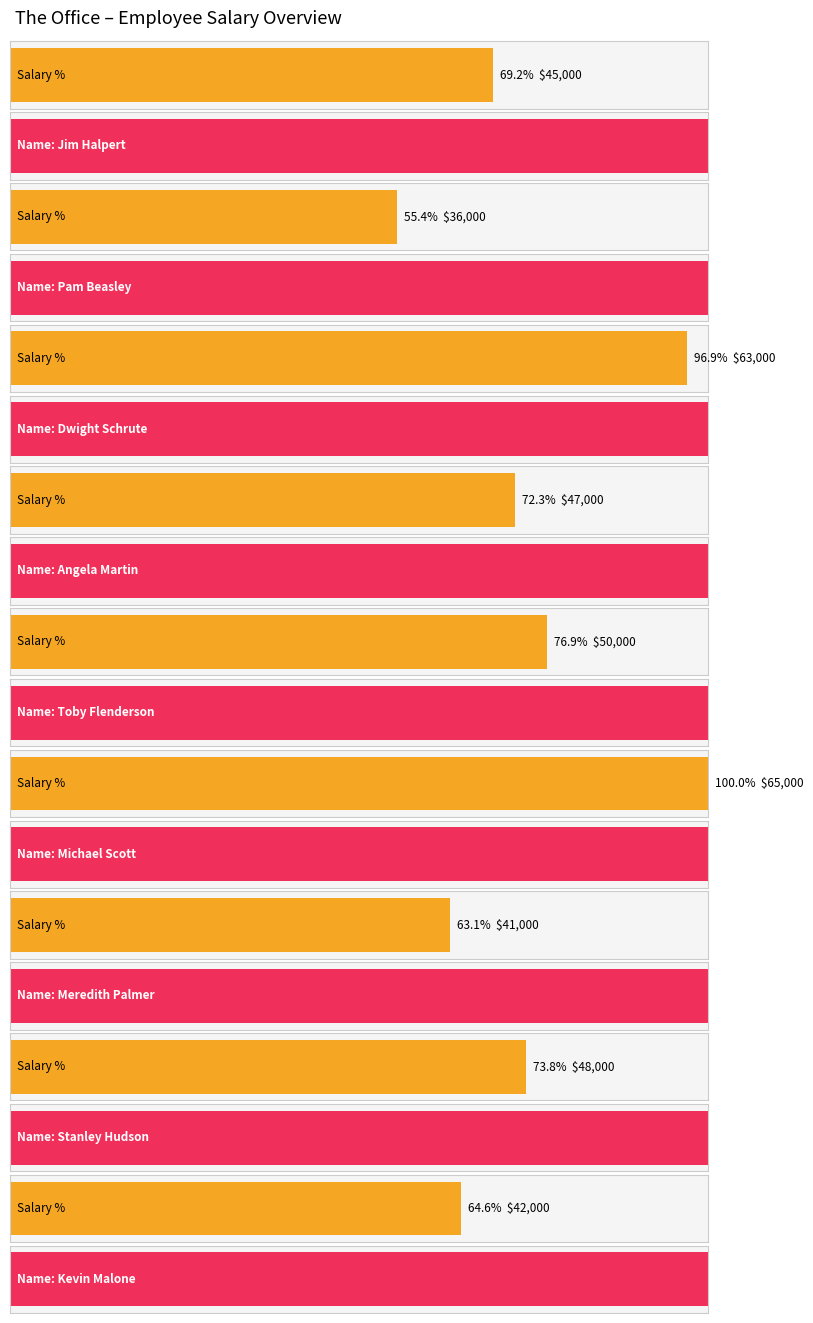

True or false: the data shows 24963 at Stanley Hudson.

False